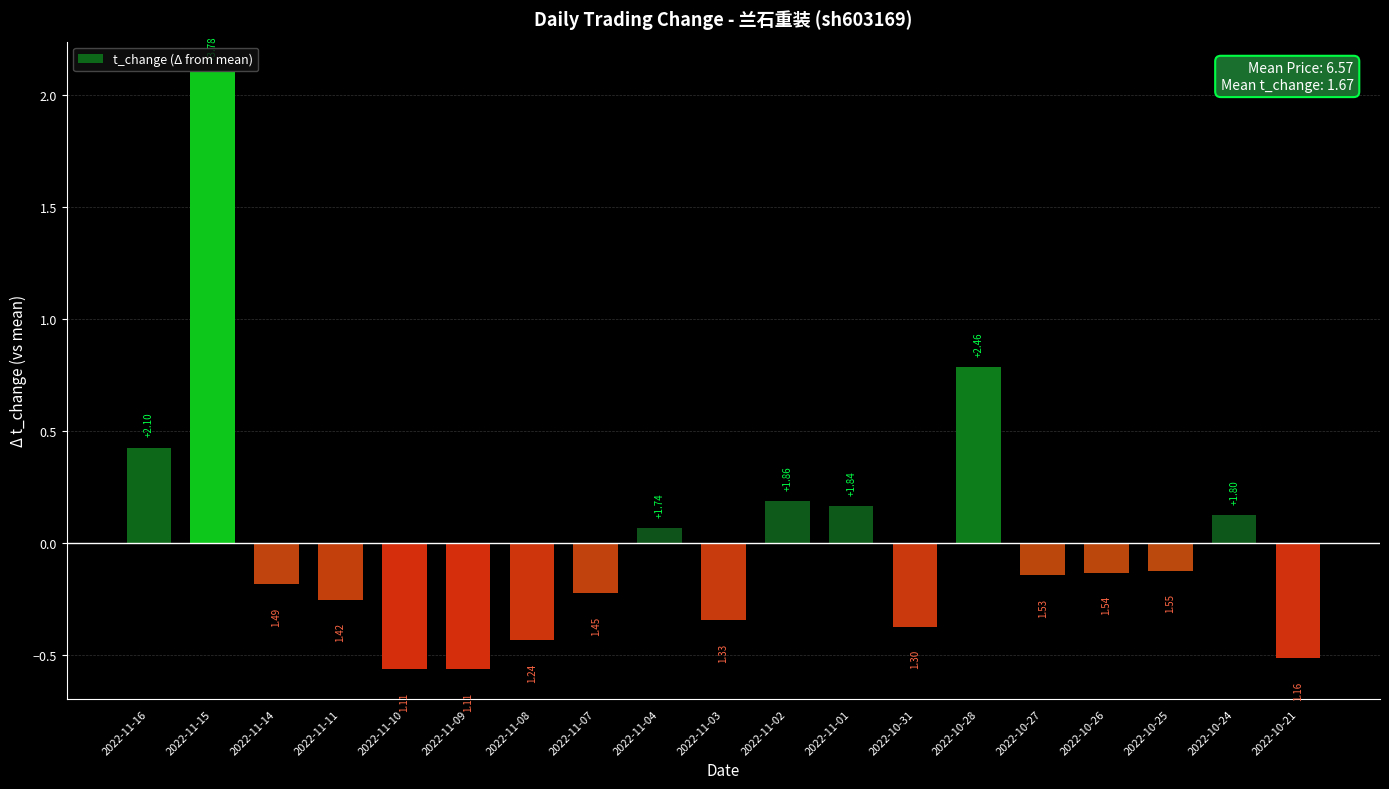

What is the change in value from 2022-11-04 to 2022-11-03?

-0.4